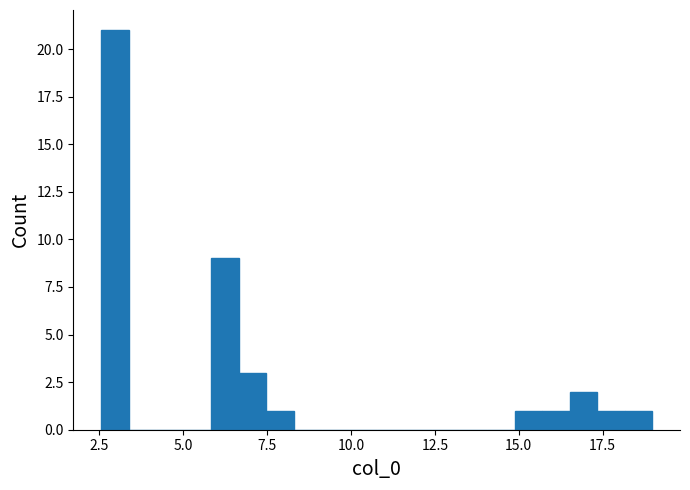

Around what value on the x-axis is the tallest bar? Give the approximate position of its centre, as read against the axis.

3.0